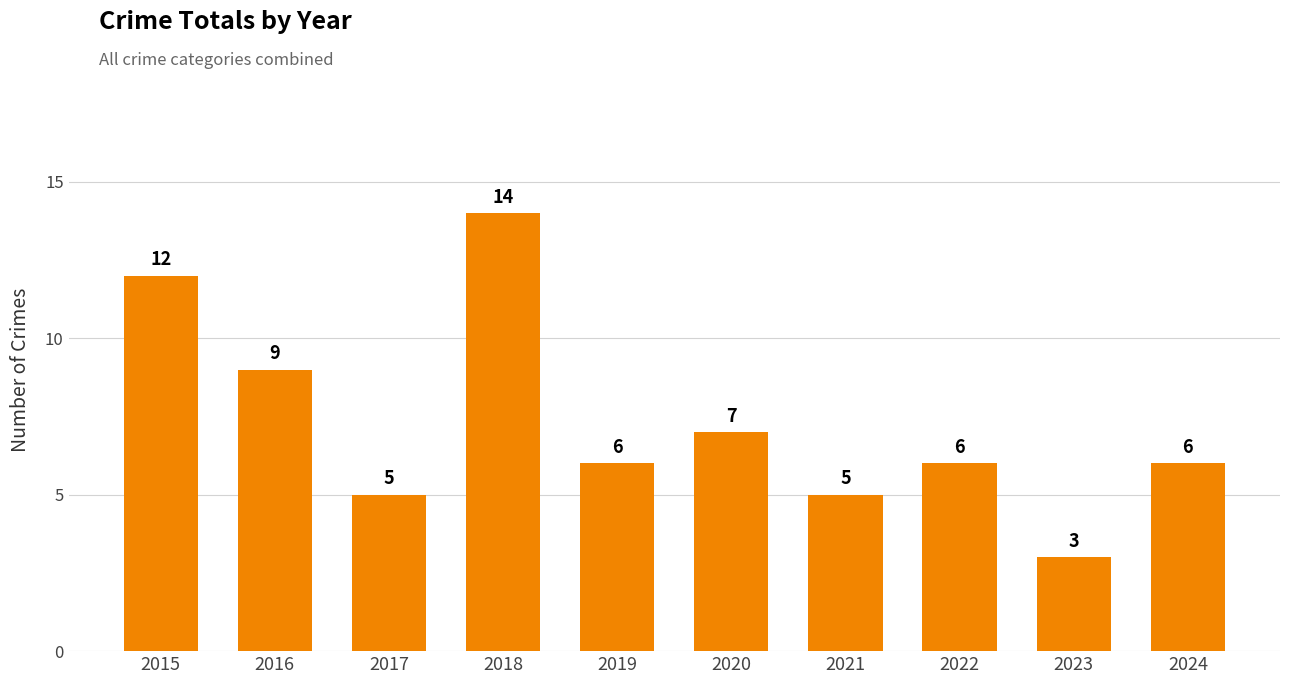

What is the value of the 6th bar from the left?

7